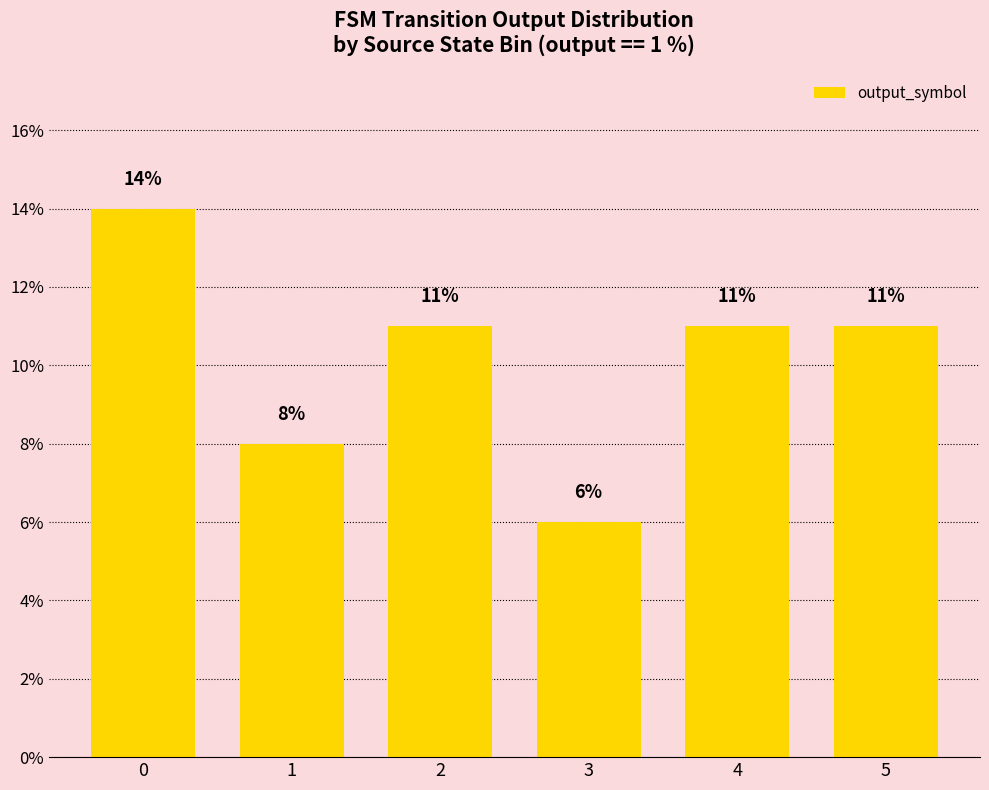

What is the change in value from 1 to 5?

+3